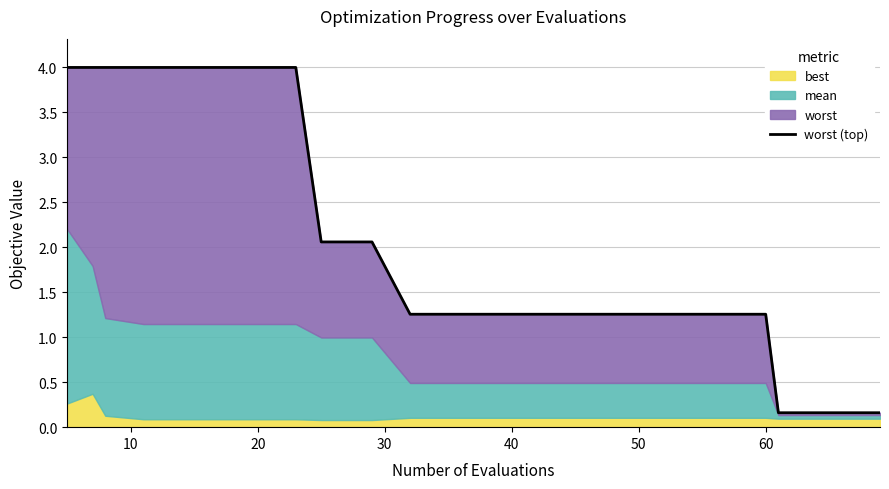

Does the chart display data point markers on the line(s)?

No